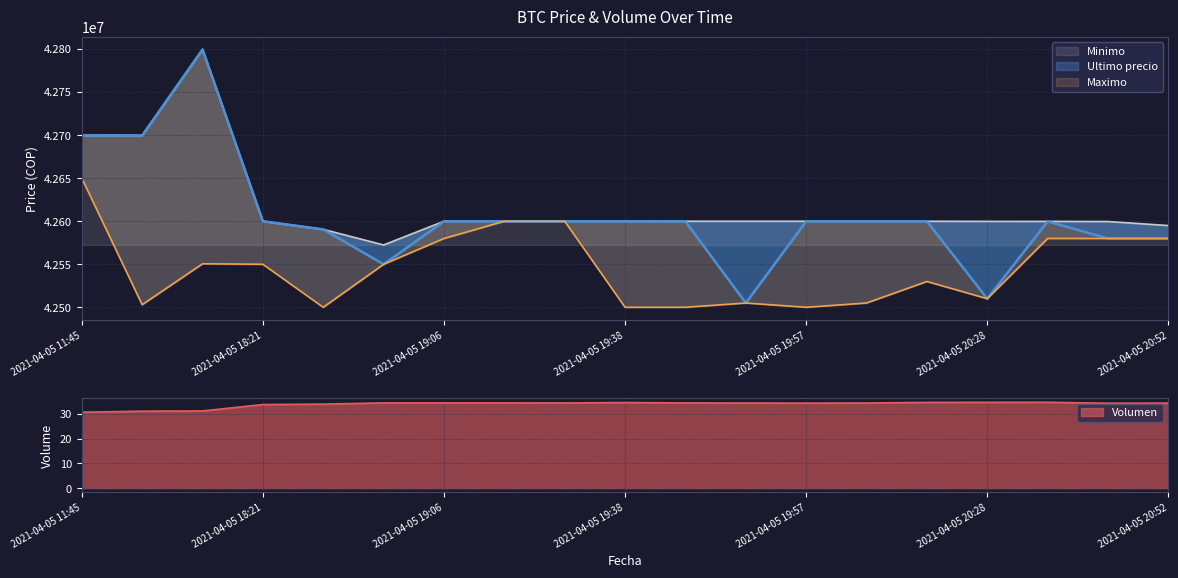

What is the greatest value displayed?

42799603.0